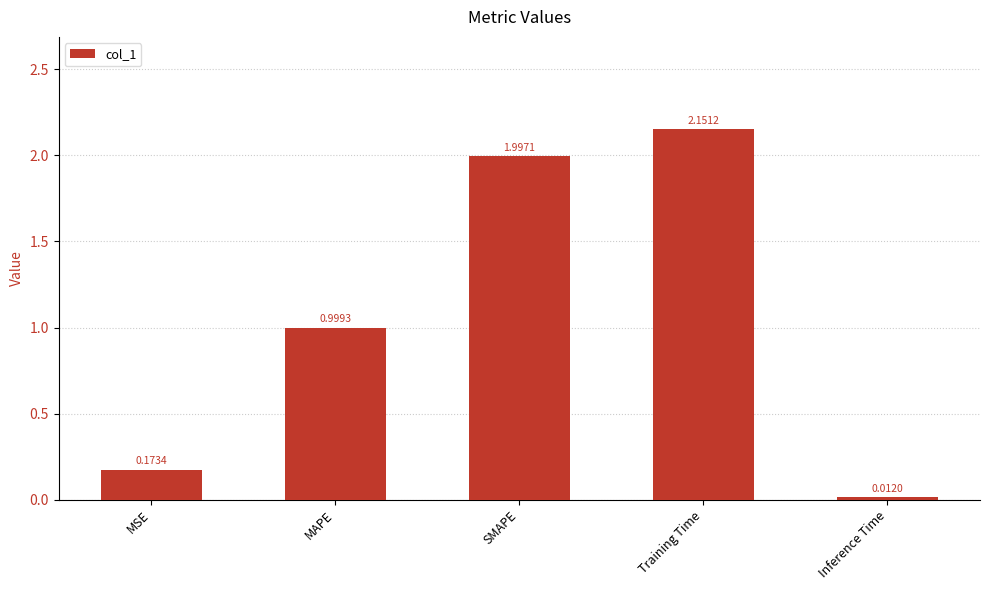

Are the bars horizontal?

No